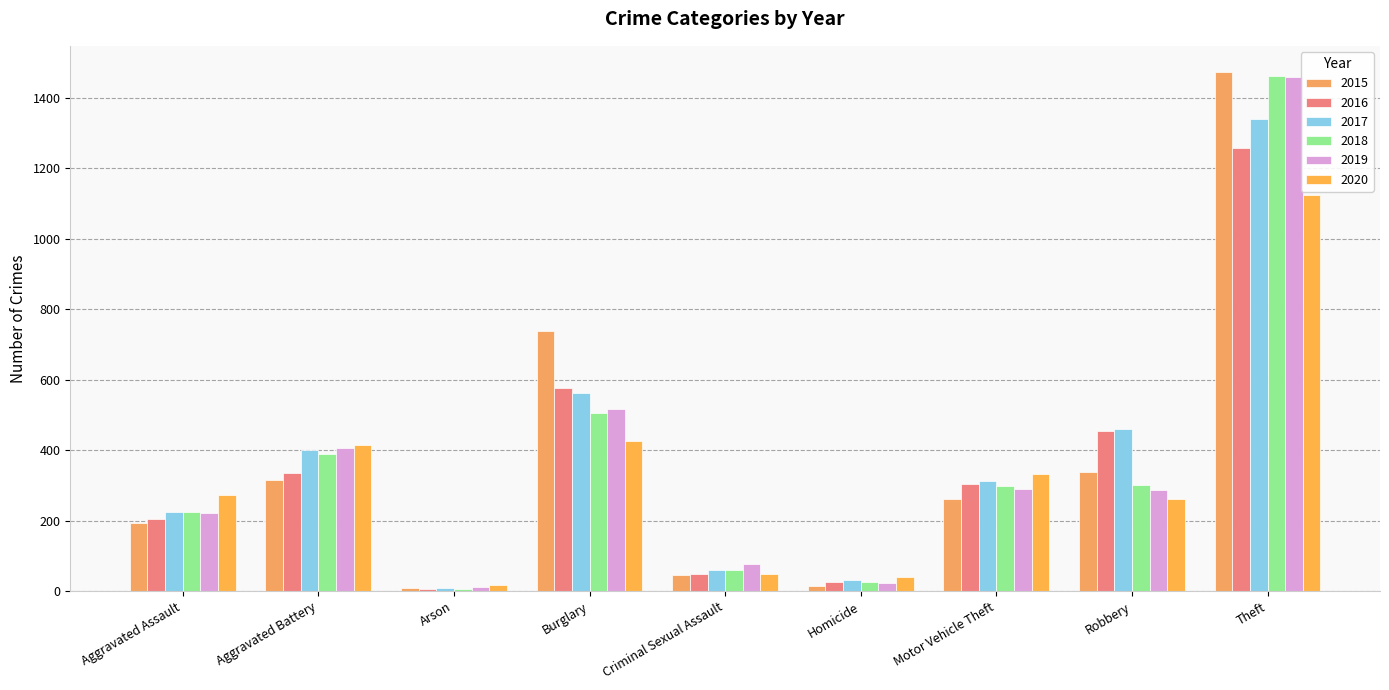

Which series has the widest spread of values?

2015